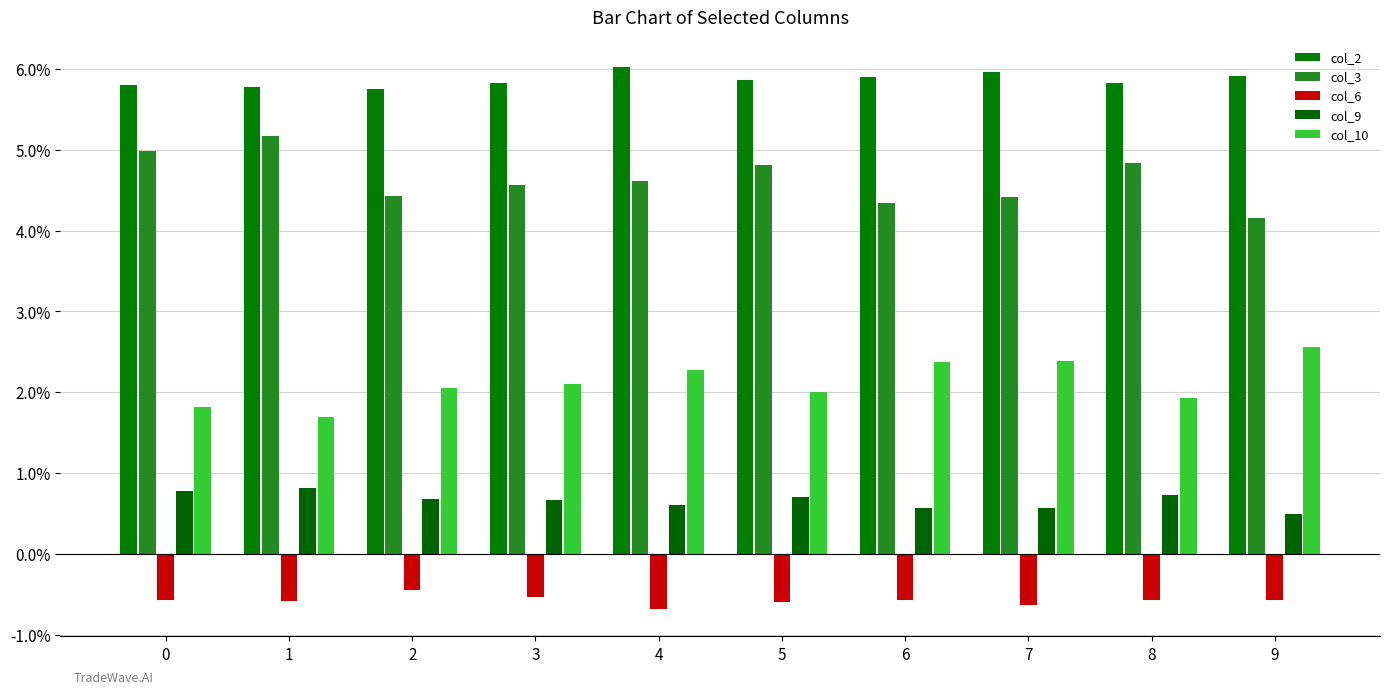

The value of col_2 at 5 is 0.1. True or false?

True